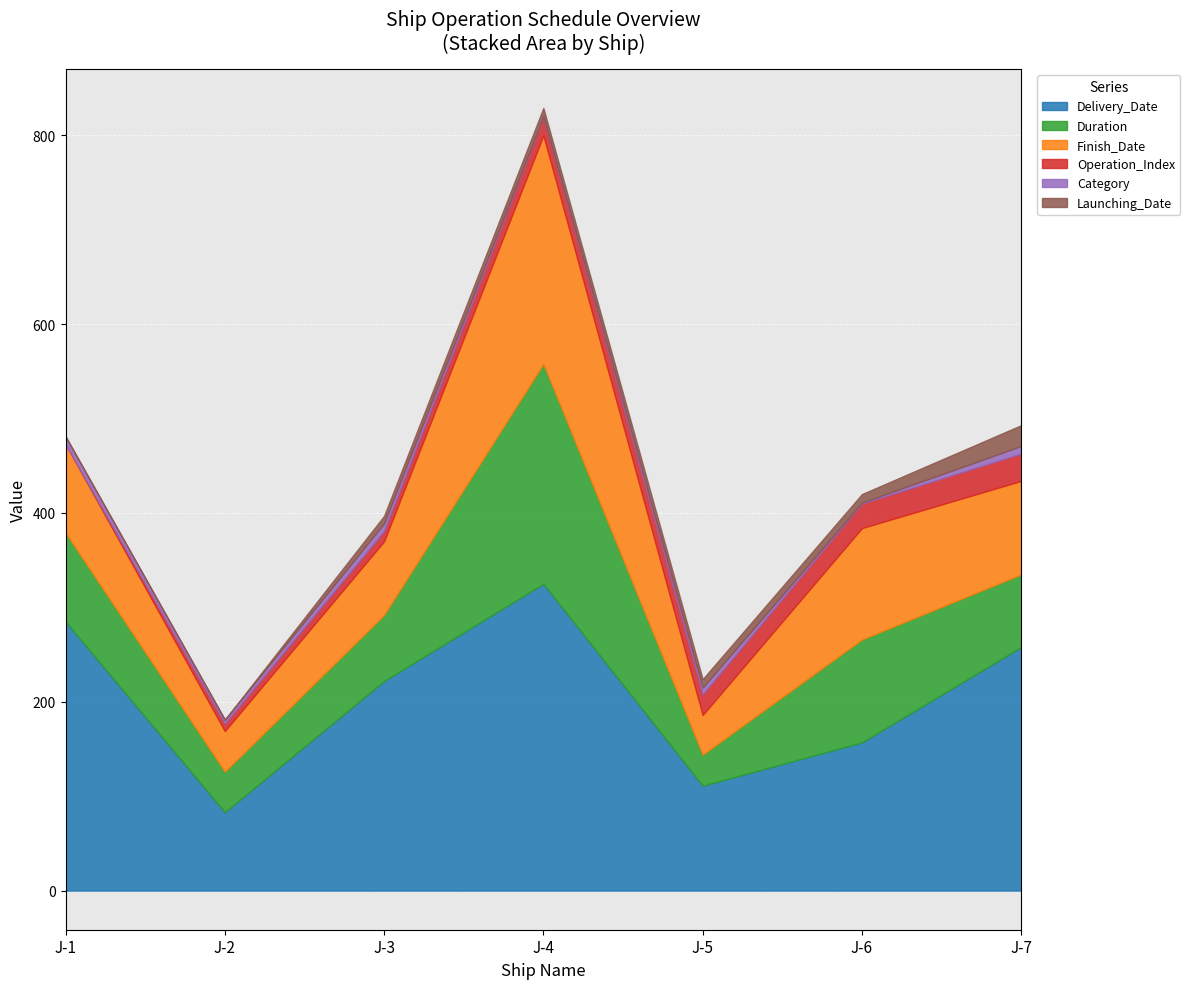

List the labels in order of Category value, largest first.

0, 2, 6, 4, 1, 3, 5